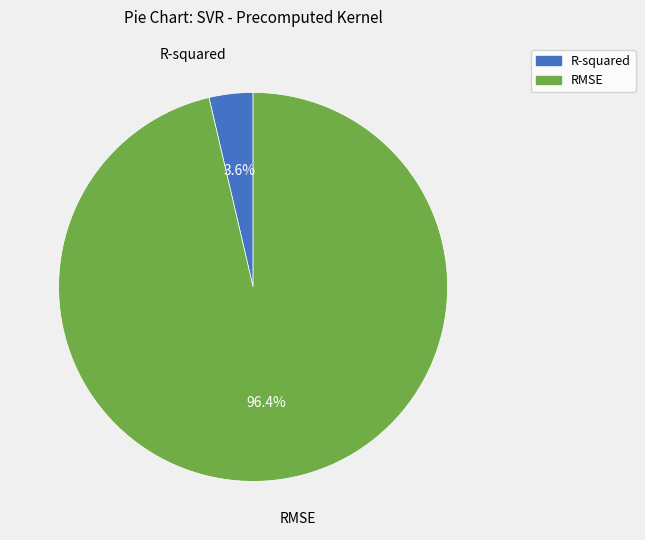

Is it true that RMSE is 90% of the pie?

False